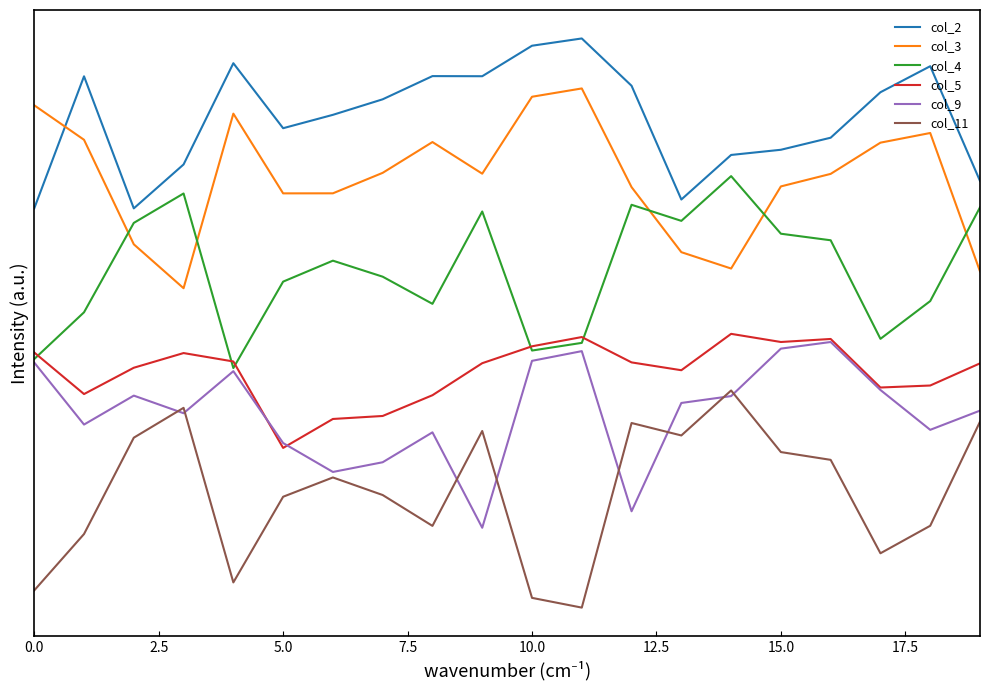

Which series has the widest spread of values?

col_11